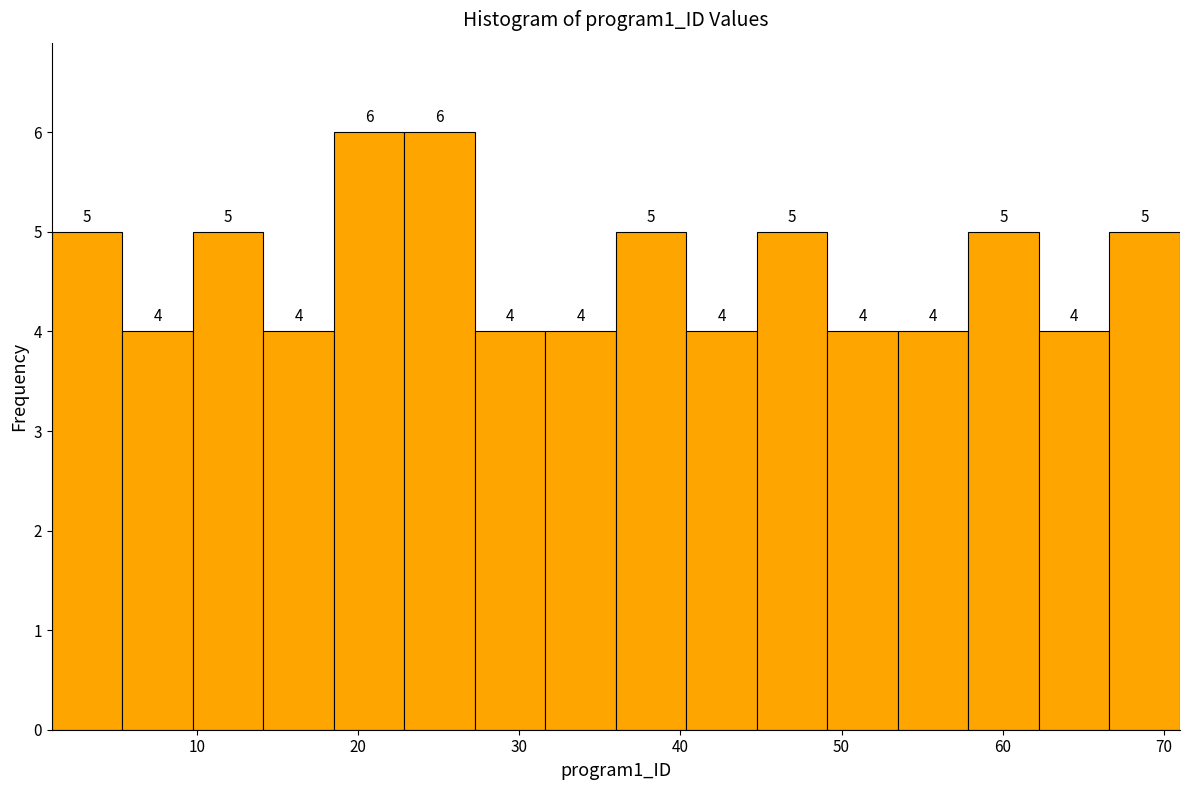

How tall is the bar that spans 1 to 5 on the x-axis? The bar edges are not printed on the chart, so give them approximately, as read against the axis.

5